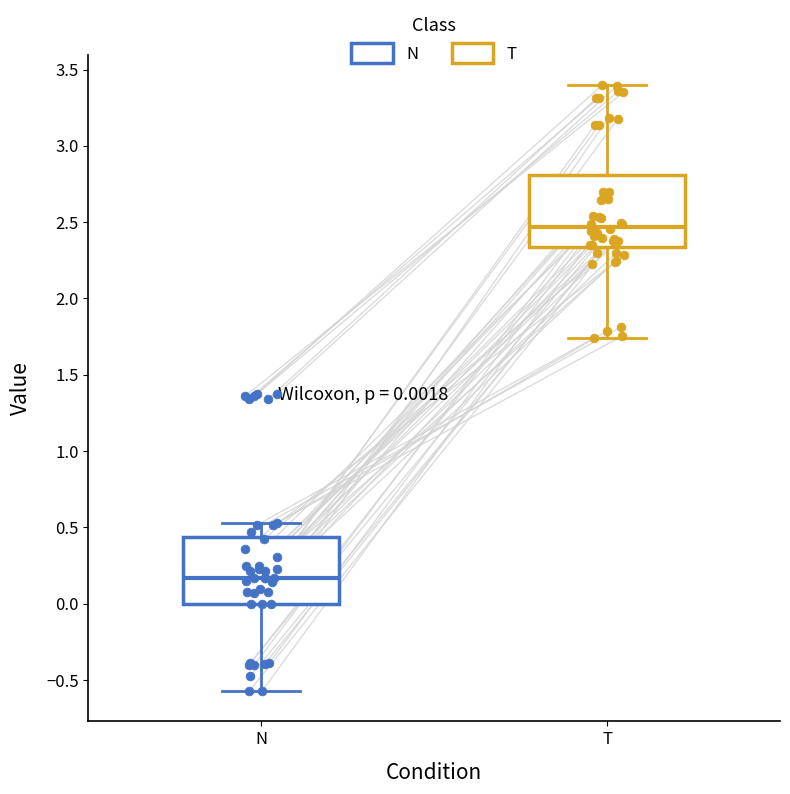

Which box's median line is the highest?

T